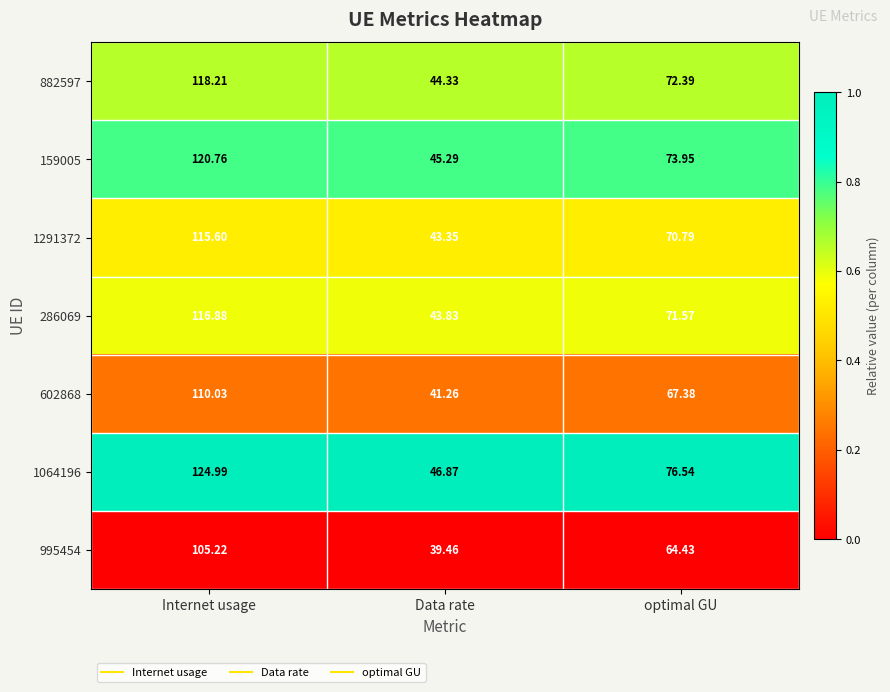

At which category is the sum across all series the highest?

Internet usage